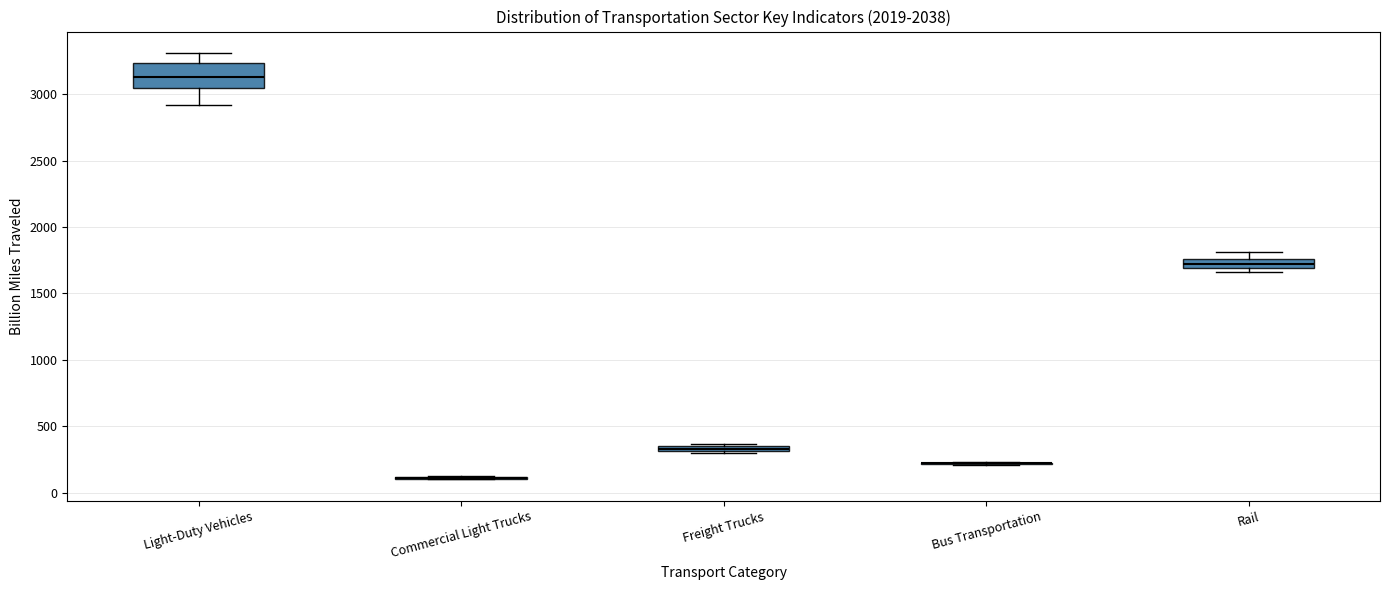

Where does the lower whisker of the box for Light-Duty Vehicles end on the y-axis? The values are not printed on the chart, so give them approximately, as read against the axis.

2900